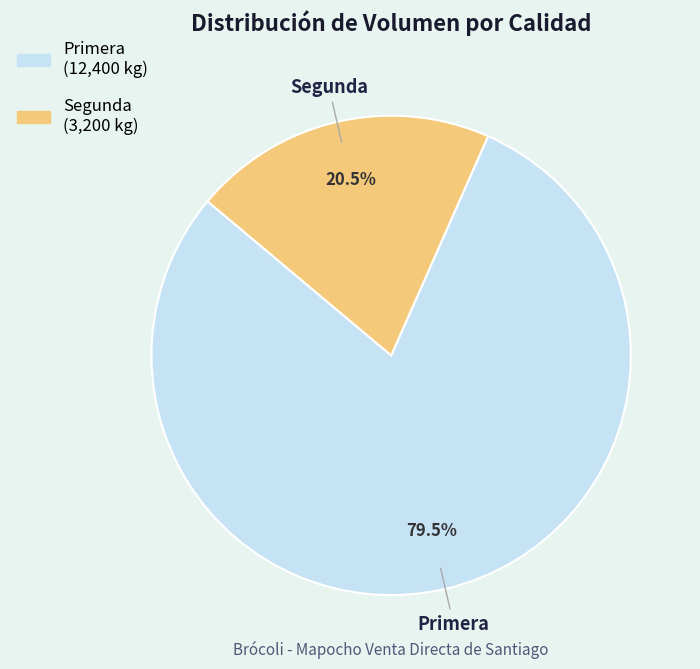

Which has a higher value, Primera or Segunda?

Primera